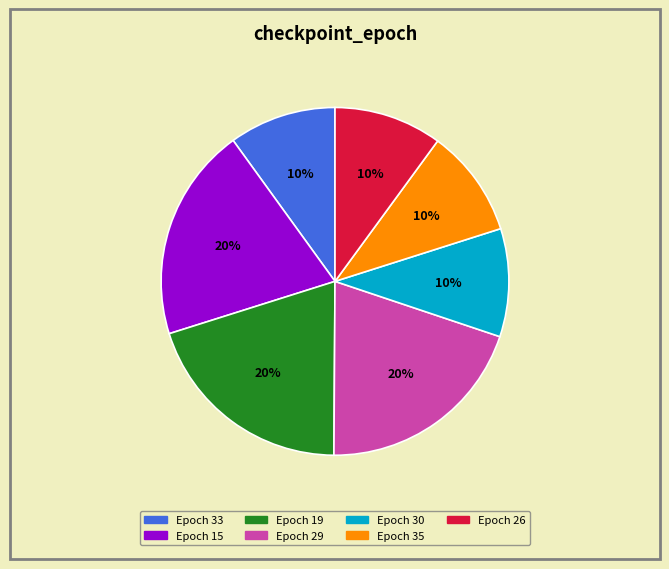

True or false: Epoch 29 accounts for 20% of the total.

True